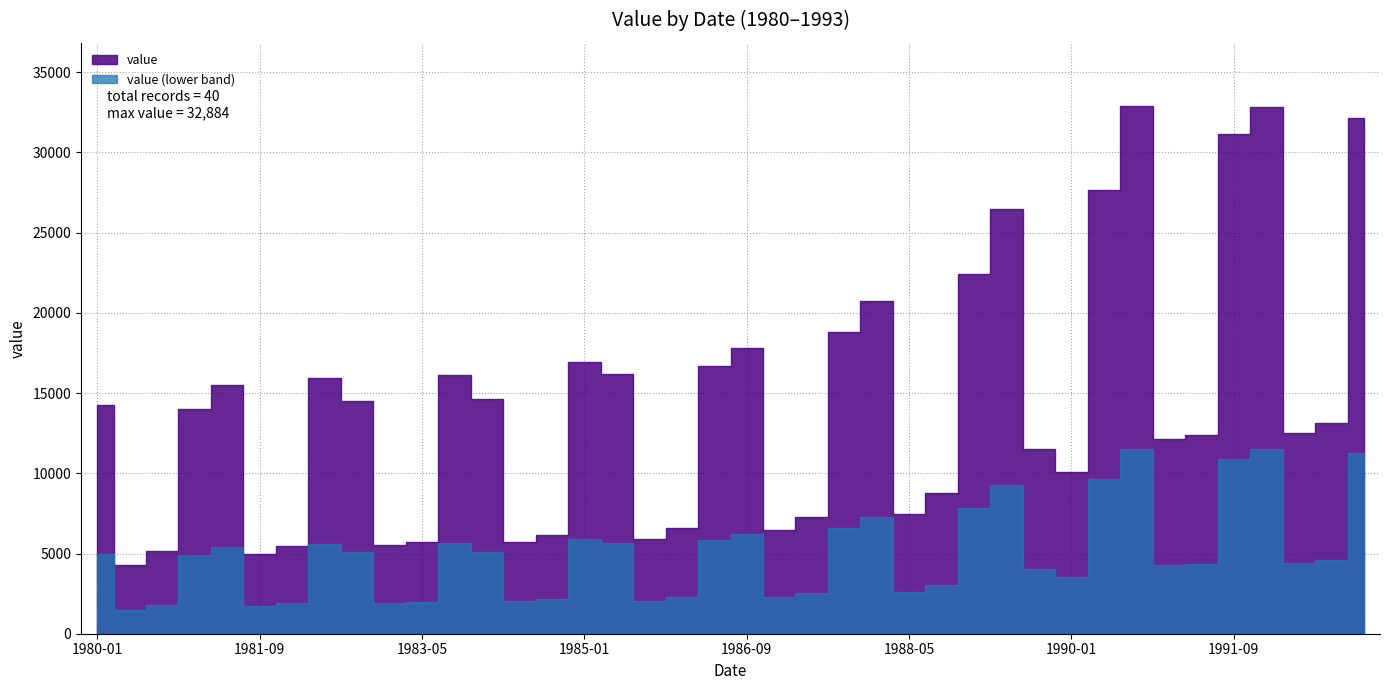

True or false: the data shows 8136 at 1989-05.

False